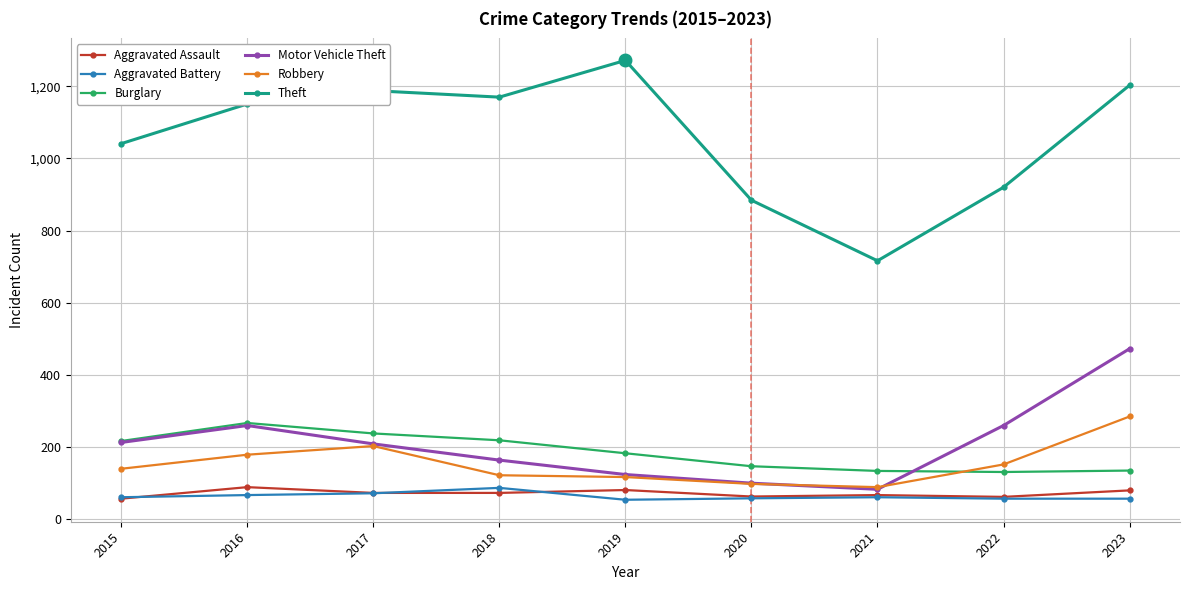

What is the total value across all series at 2022?

1577